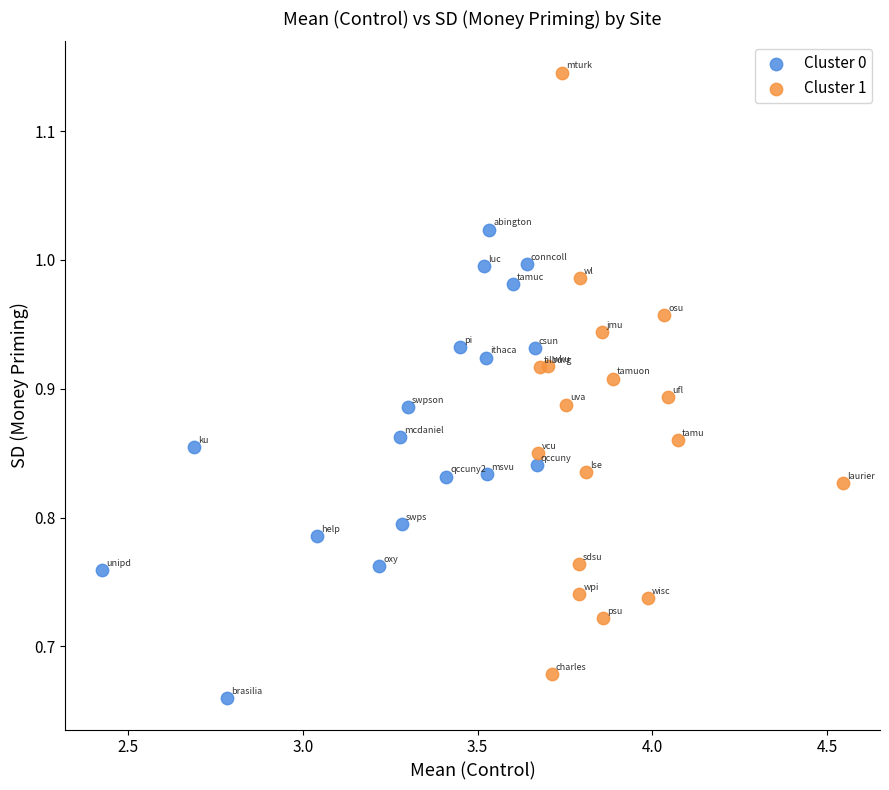

What are all the series names shown in the legend?

Cluster 0, Cluster 1